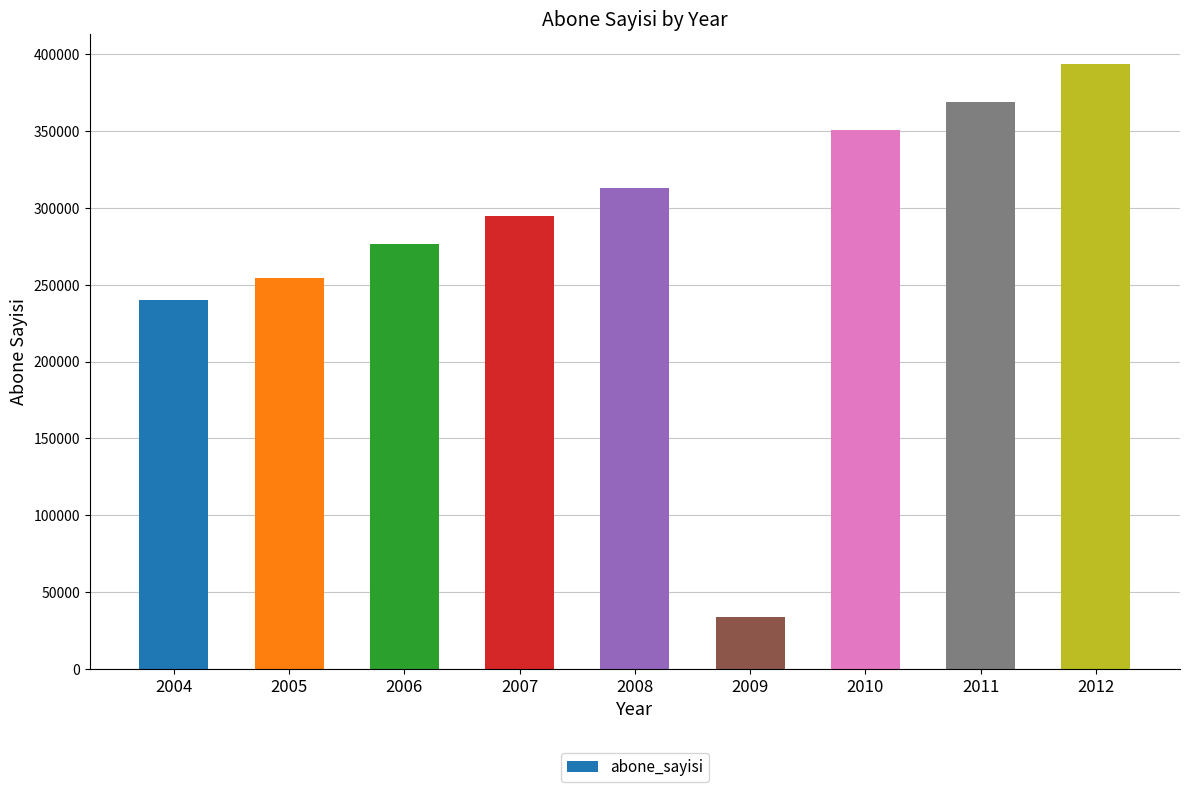

How many categories are shown in the chart?

9